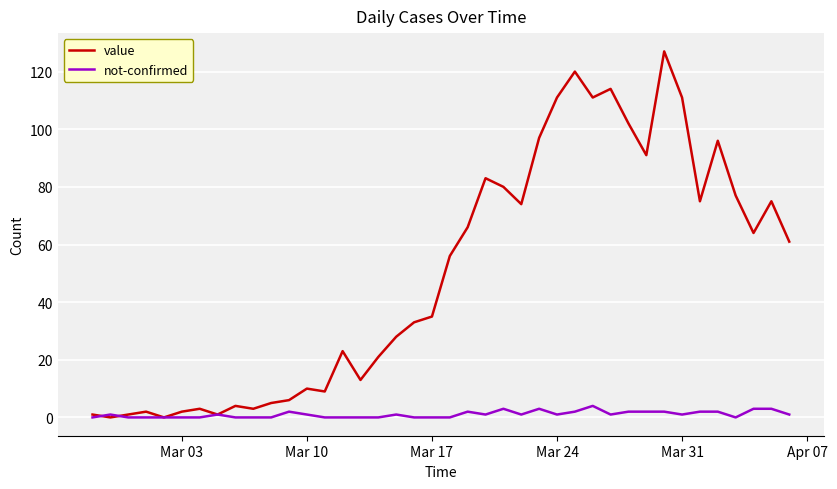

Which series has the largest total across all categories?

value